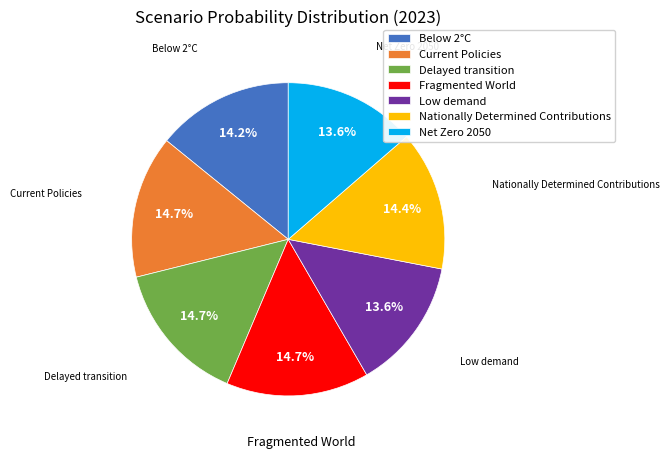

Is there a majority slice in this chart?

No